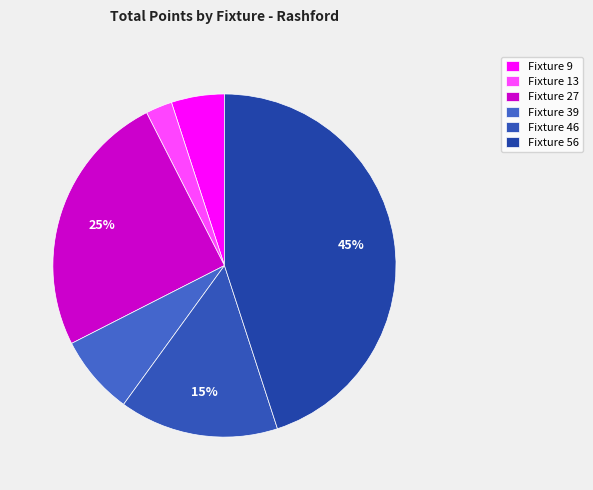

Between Fixture 13 and Fixture 56, which is larger?

Fixture 56